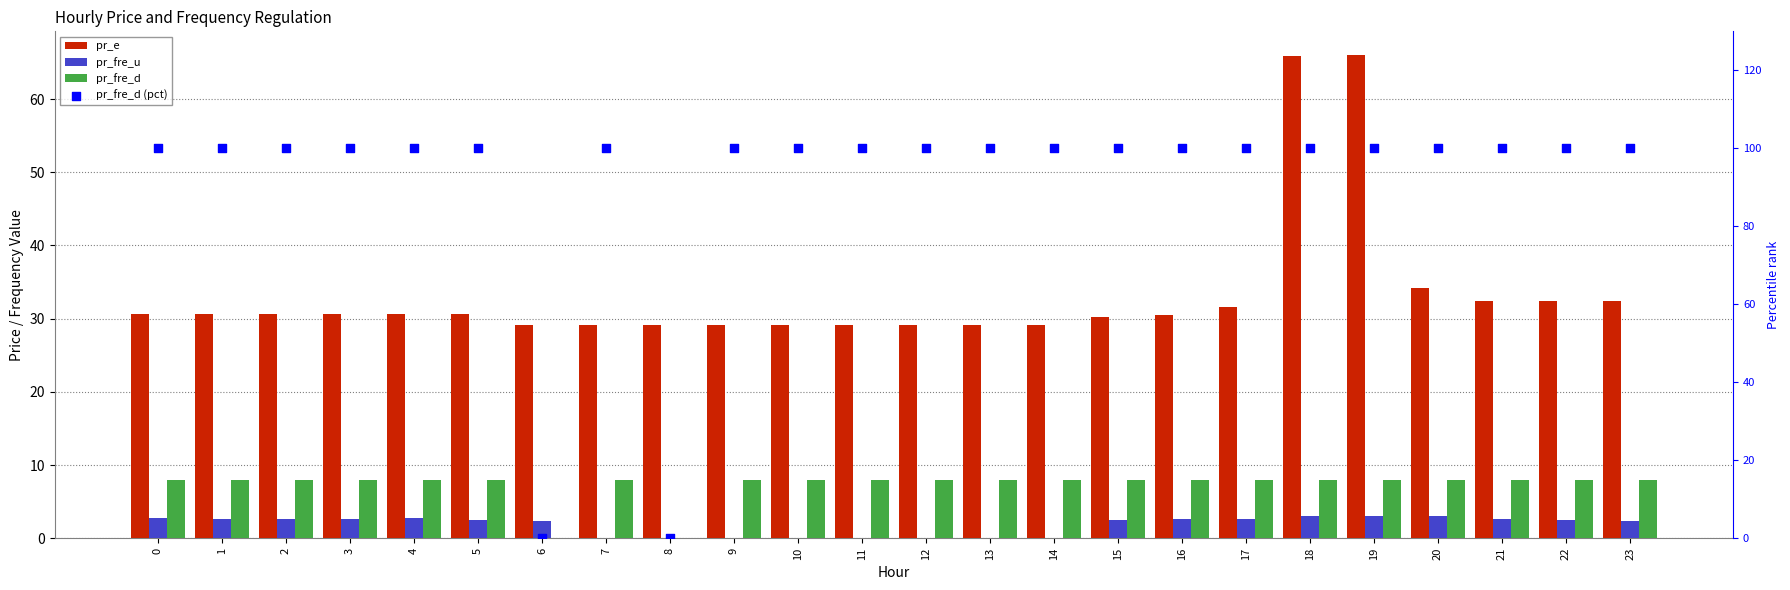

Which series has the largest total across all categories?

pr_fre_d (pct)